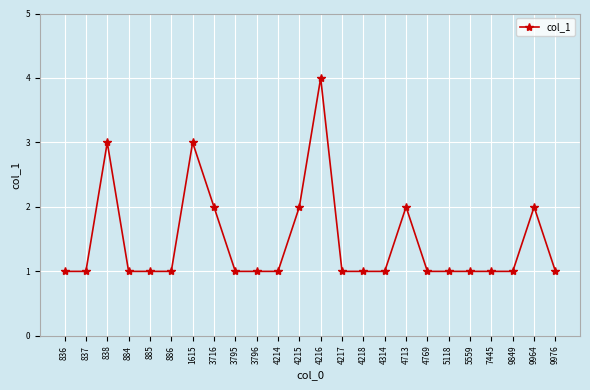

Reading left to right, transcribe all the data shown in this chart.

1	1	3	1	1	1	3	2	1	1	1	2	4	1	1	1	2	1	1	1	1	1	2	1